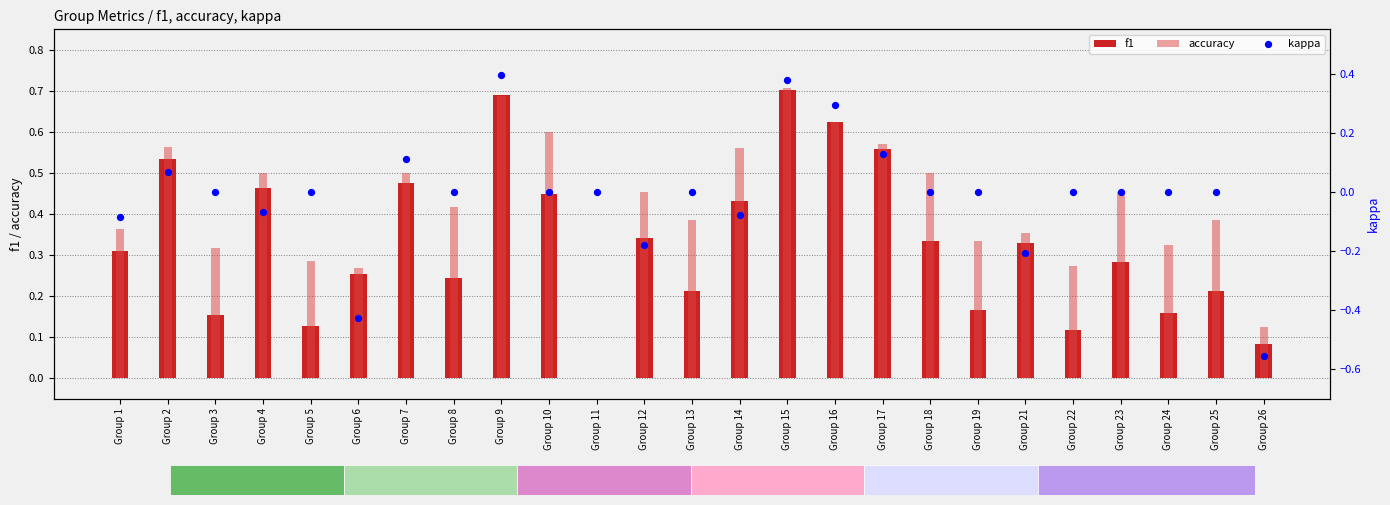

What are all the series names shown in the legend?

f1, accuracy, kappa